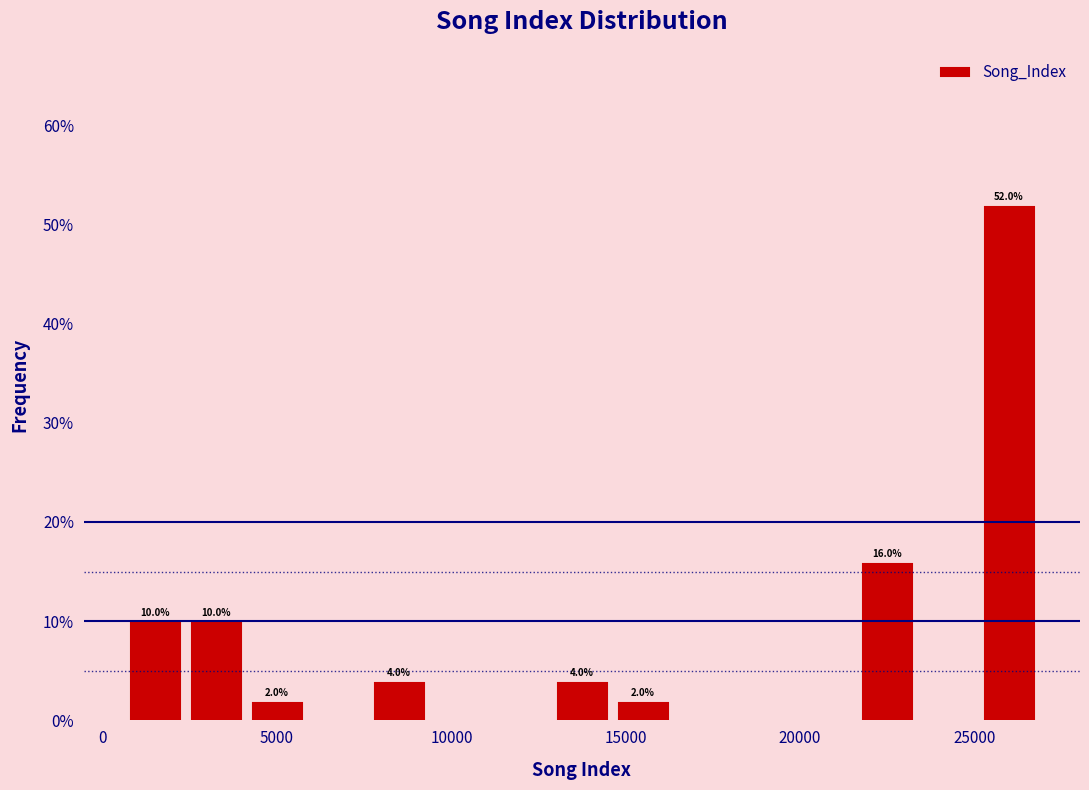

Read against the x-axis, roughly where is the centre of the tallest bar?

26000